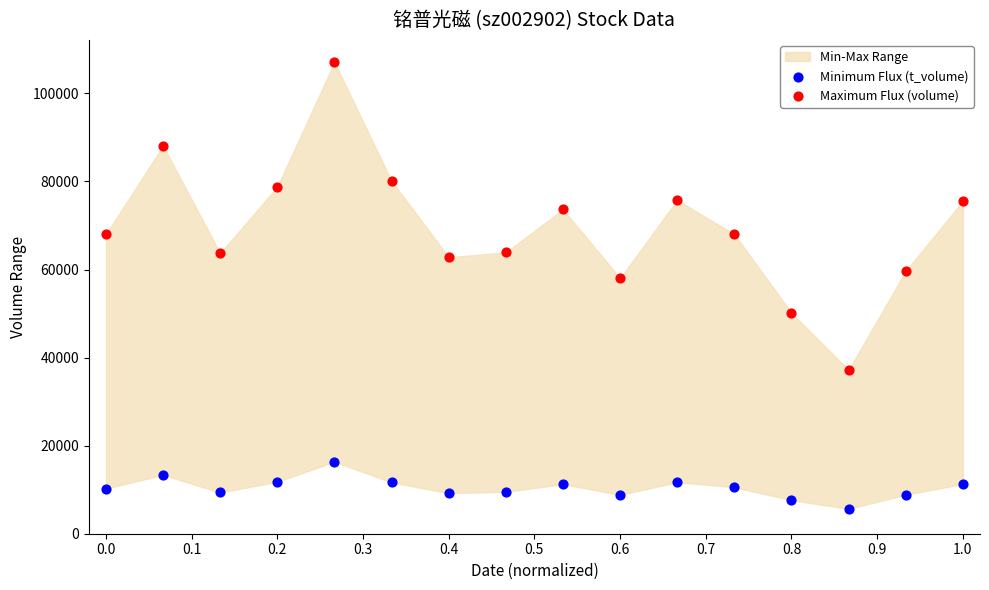

Across all series, what Y value is closest to 56365?

58042